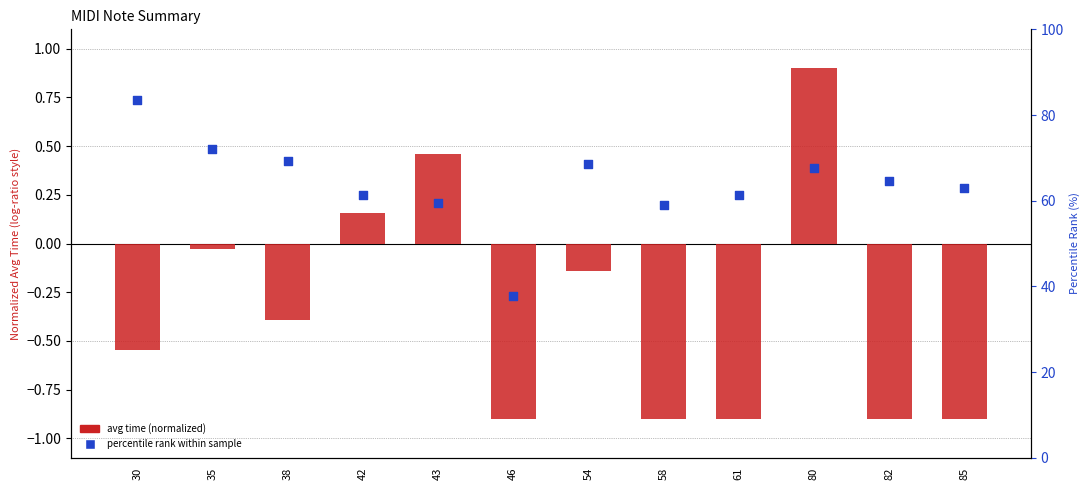

Which series reaches the minimum Y coordinate?

avg time (normalized)